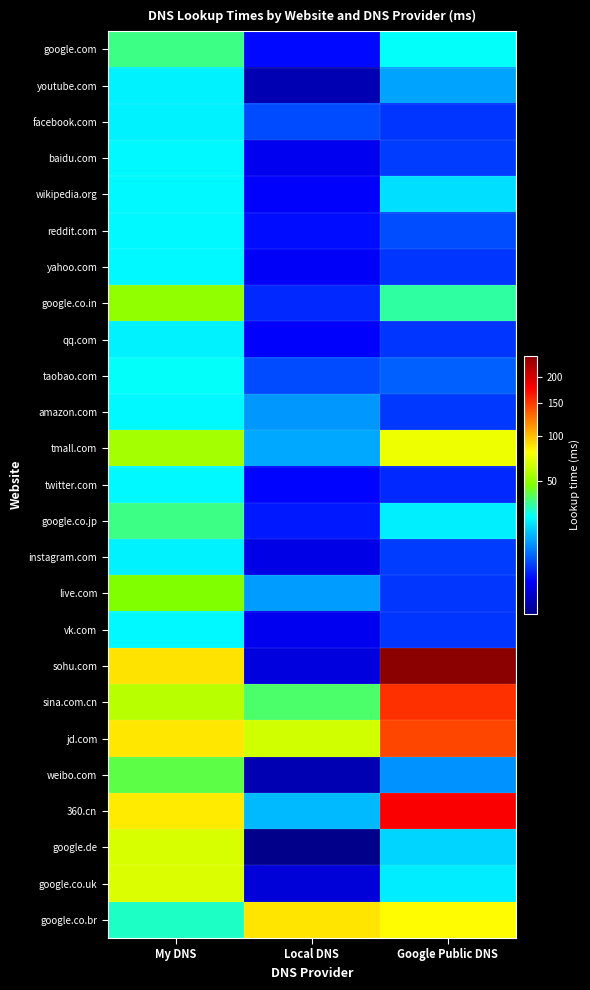

What is the minimum value shown in the chart?

3.7